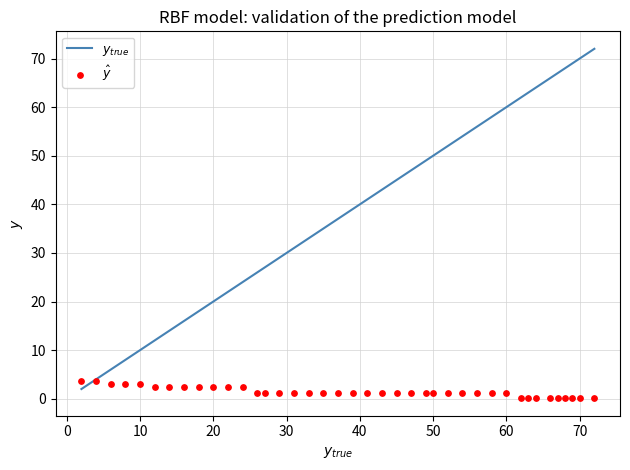

What is the range of X values (max minus min)?

70.0